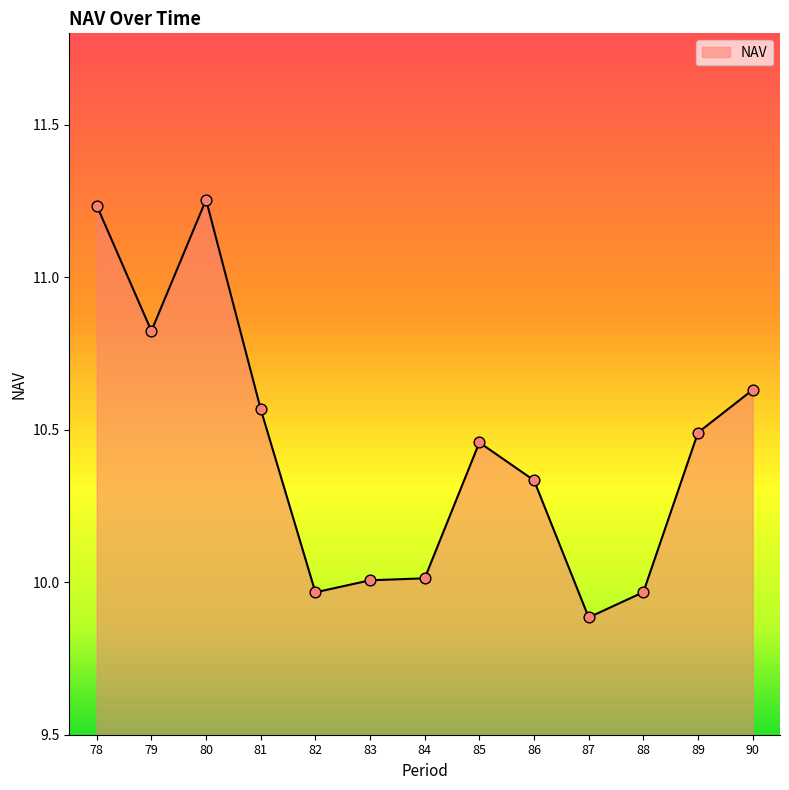

What is the change in value from 82 to 87?

-0.1